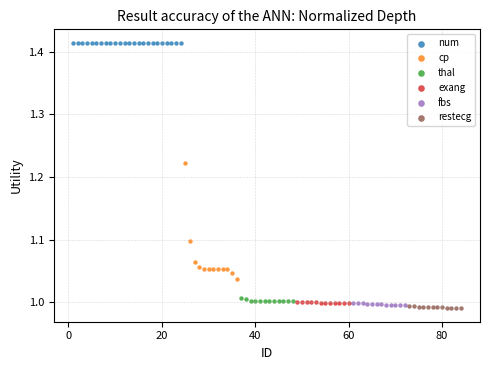

Which series contains the highest Y value?

num